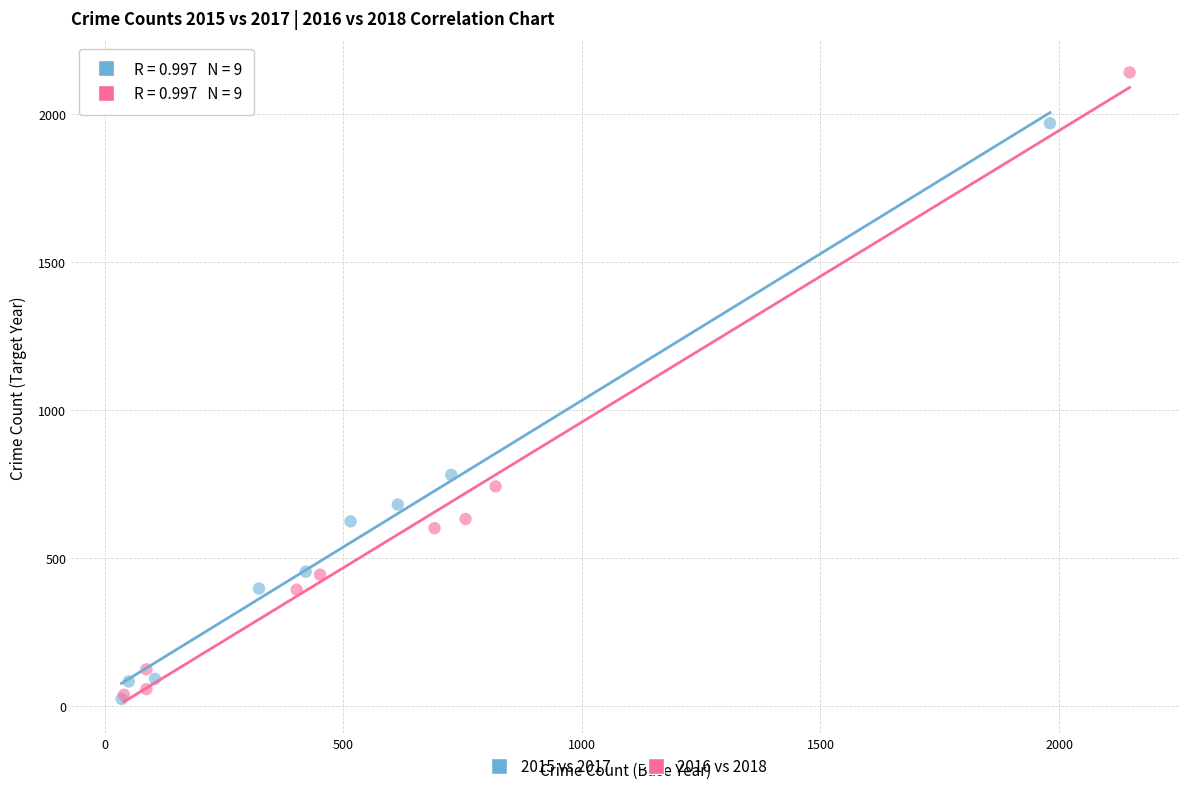

Which series contains the highest Y value?

2016 vs 2018